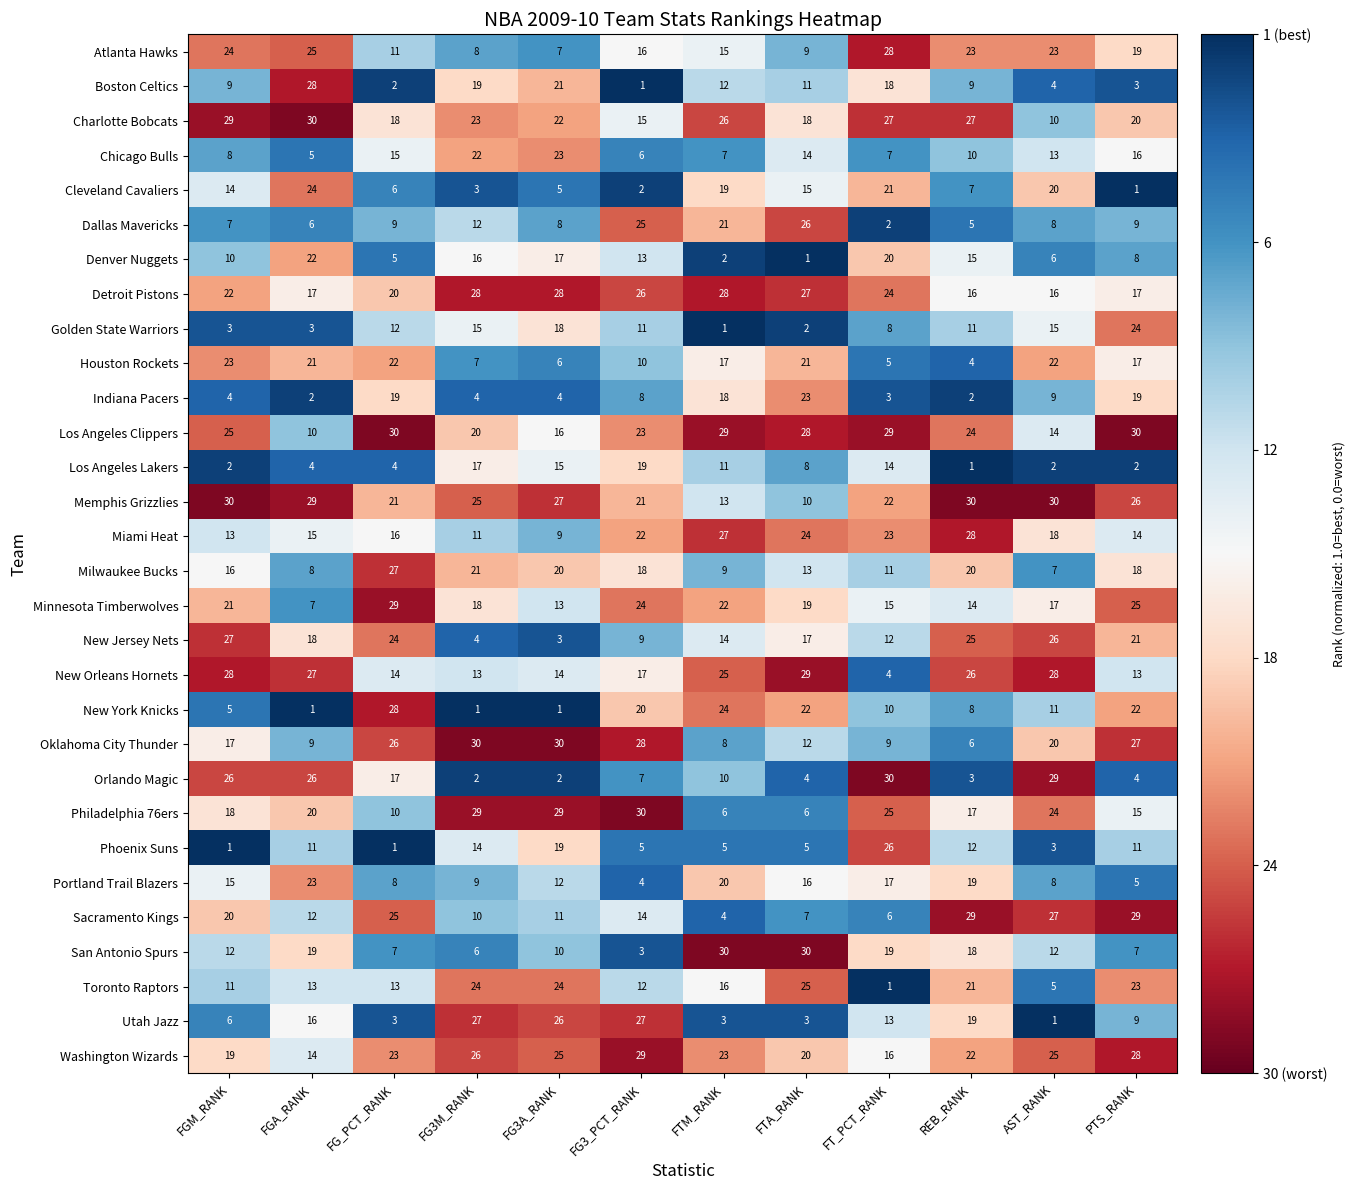

Where does the Los Angeles Lakers series first go above 8?

FG3M_RANK